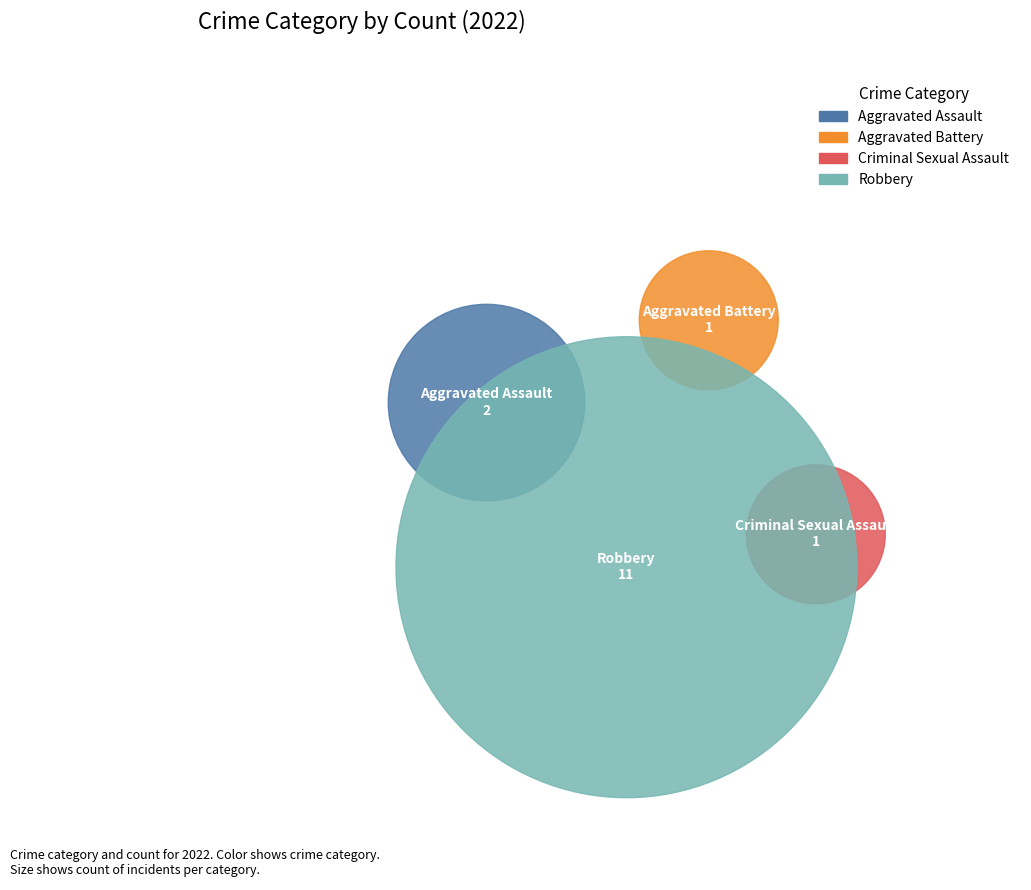

Is it true that Aggravated Assault is 1% of the pie?

False